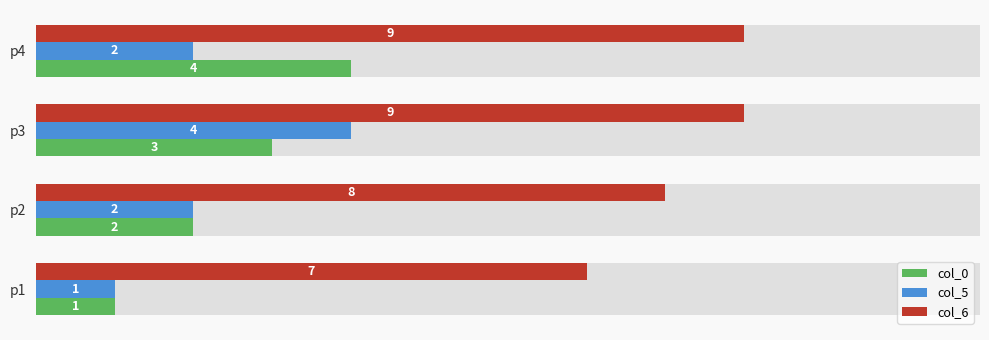

How many groups of bars are there?

4